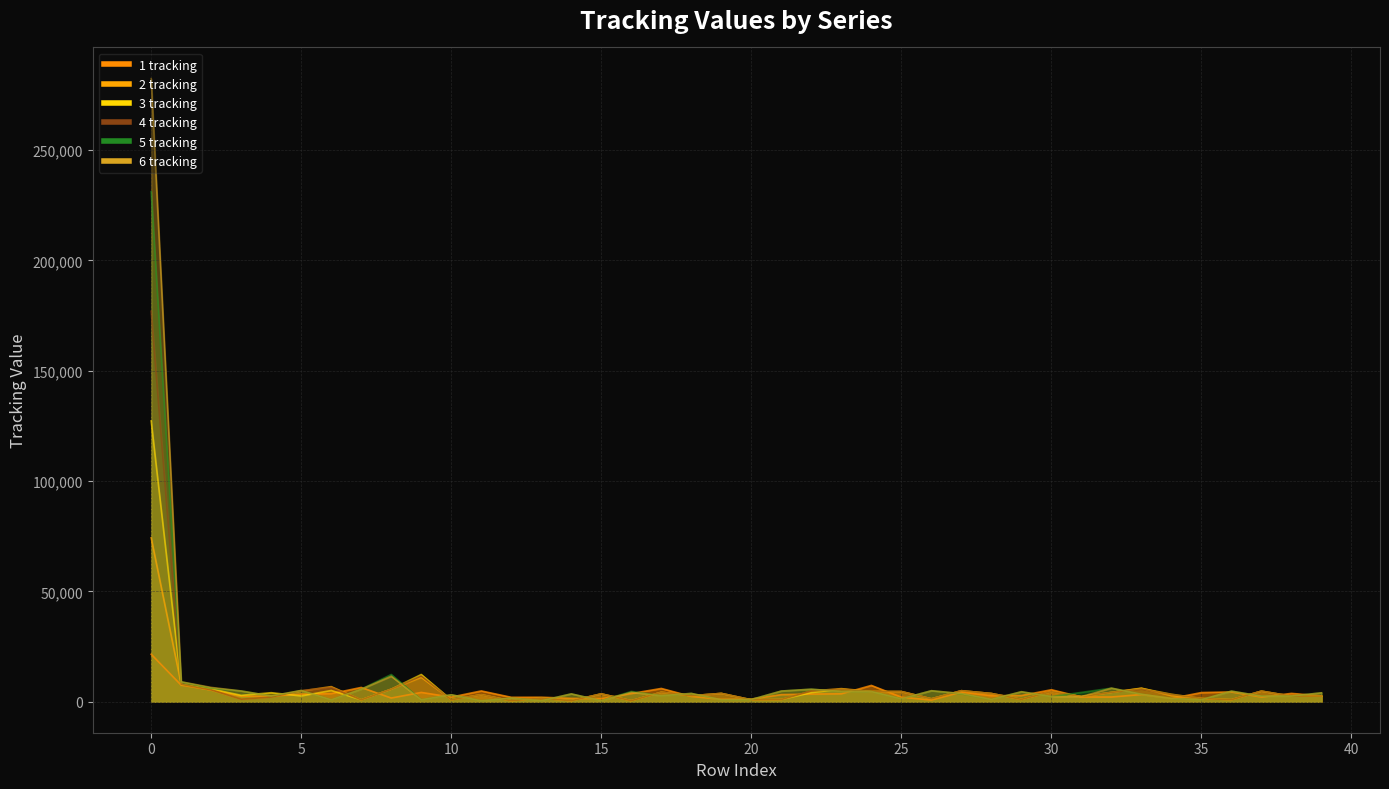

How many times do 6 tracking and 1 tracking cross each other?

22